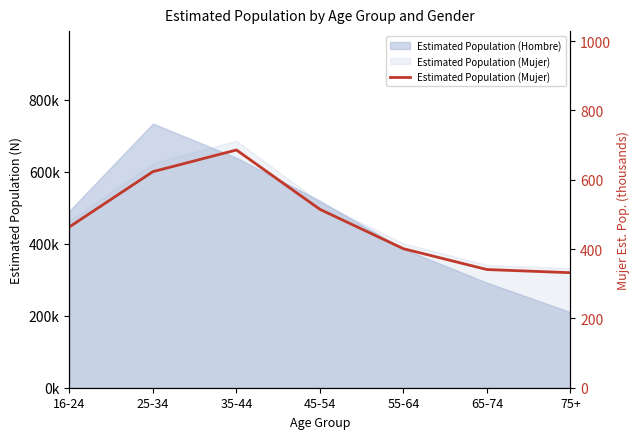

How many lines are shown in the chart?

1